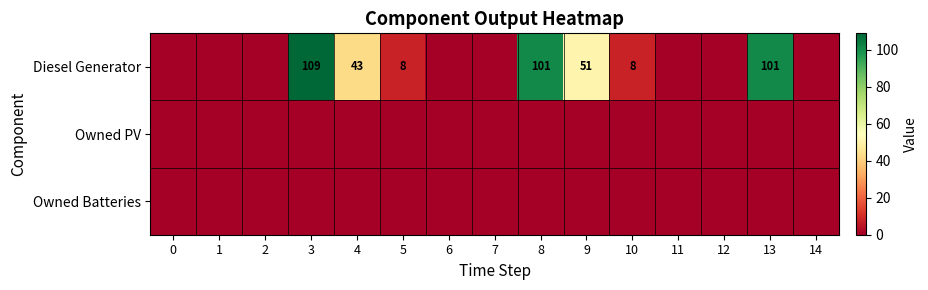

True or false: Diesel Generator has a value of 8 at 10.

True